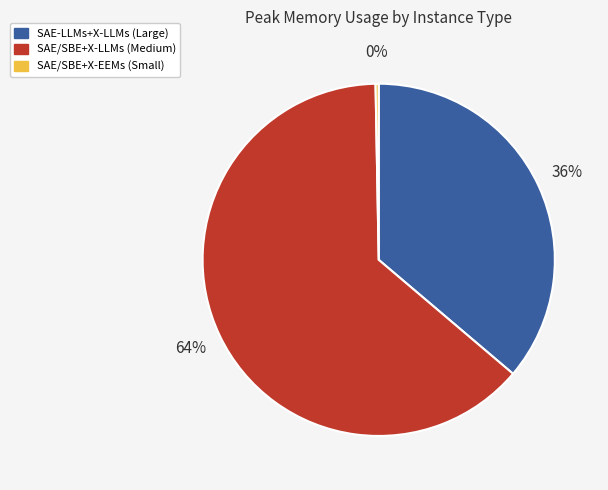

Is there any slice that represents more than half of the pie?

Yes